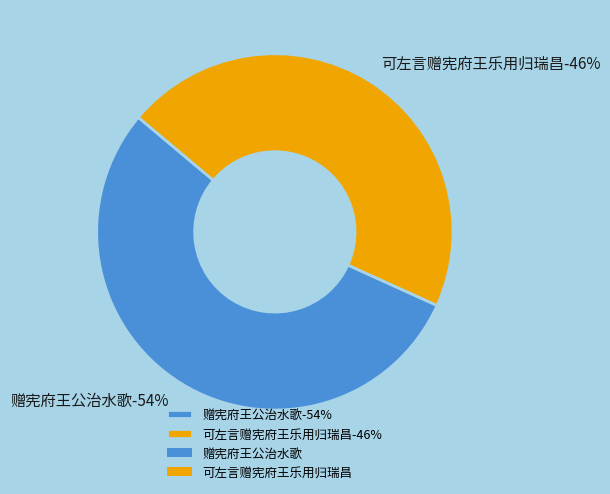

What percentage is NOT represented by 可左言赠宪府王乐用归瑞昌?

54.3%